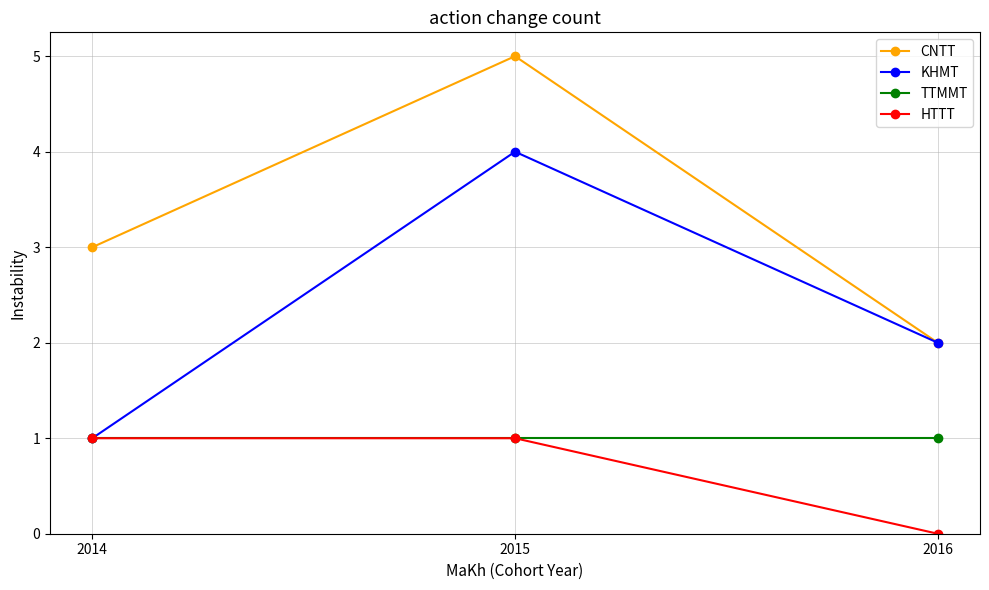

At which category is the sum across all series the highest?

2015